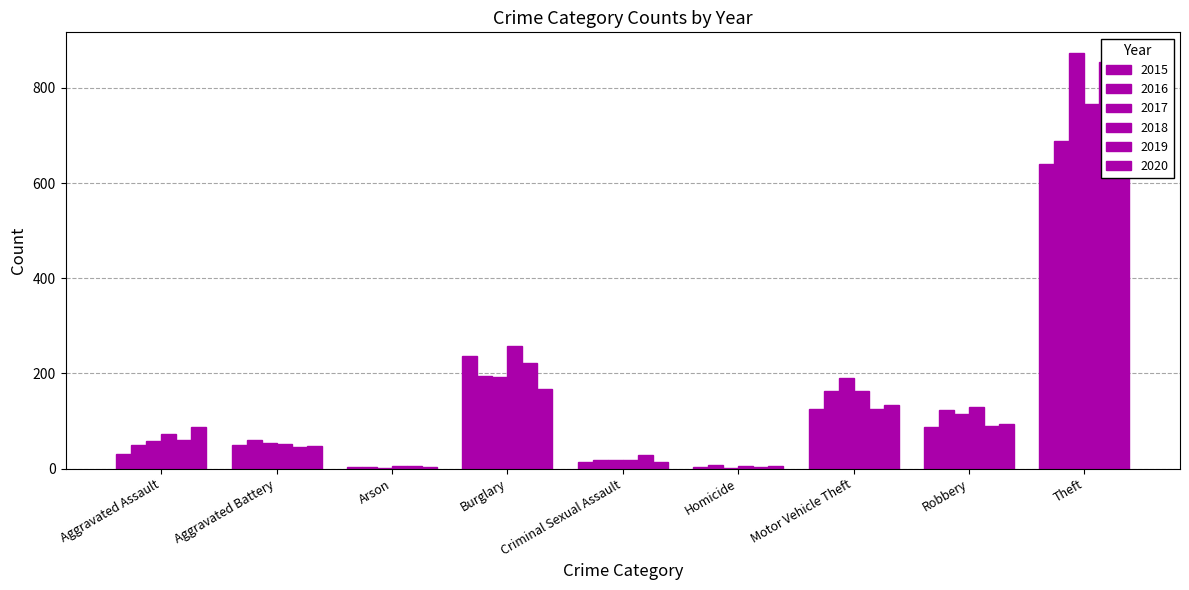

How many values in the 2018 series exceed 72?

4